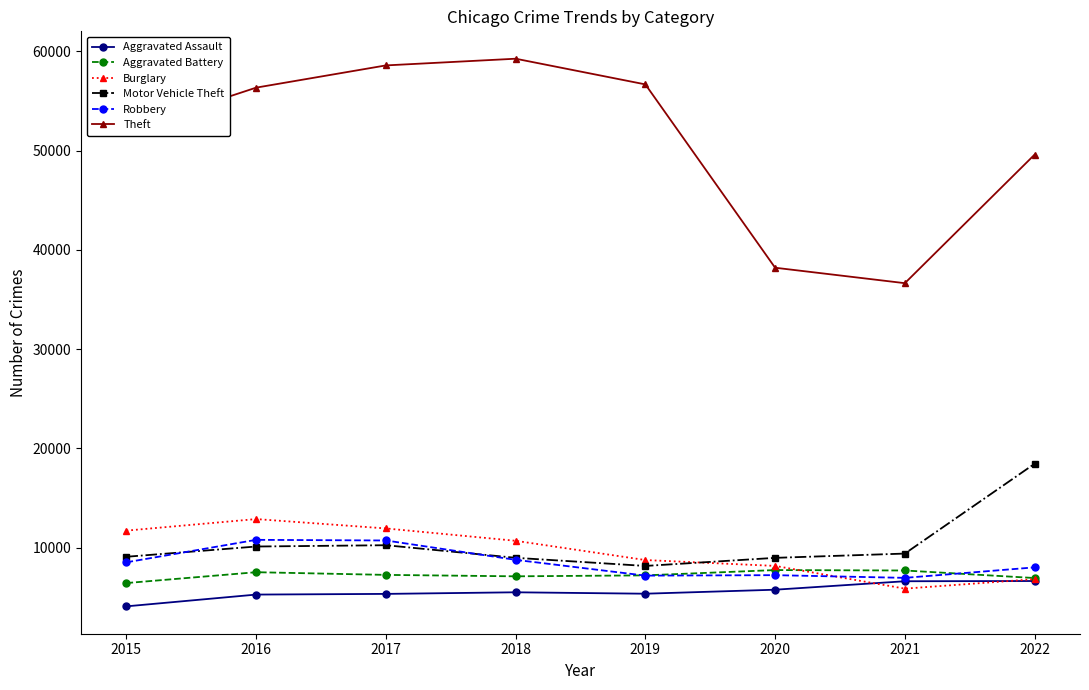

At which category does Burglary reach its first local peak?

2016